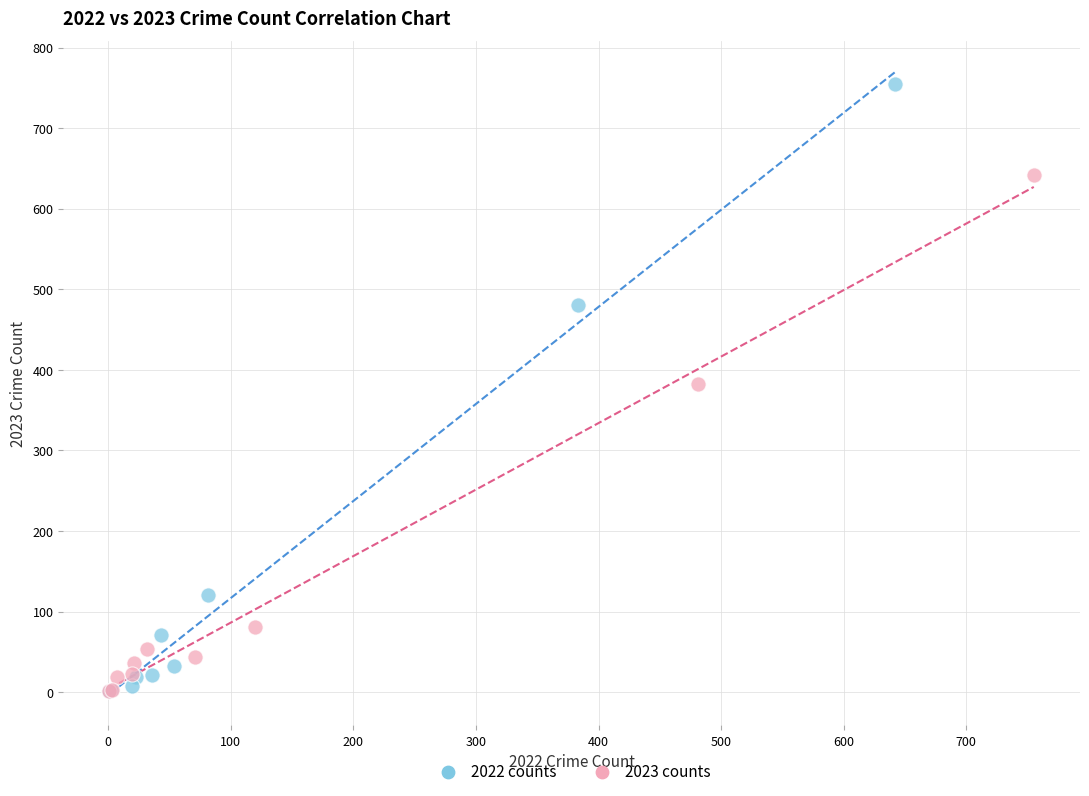

What are all the series names shown in the legend?

2022 counts, 2023 counts